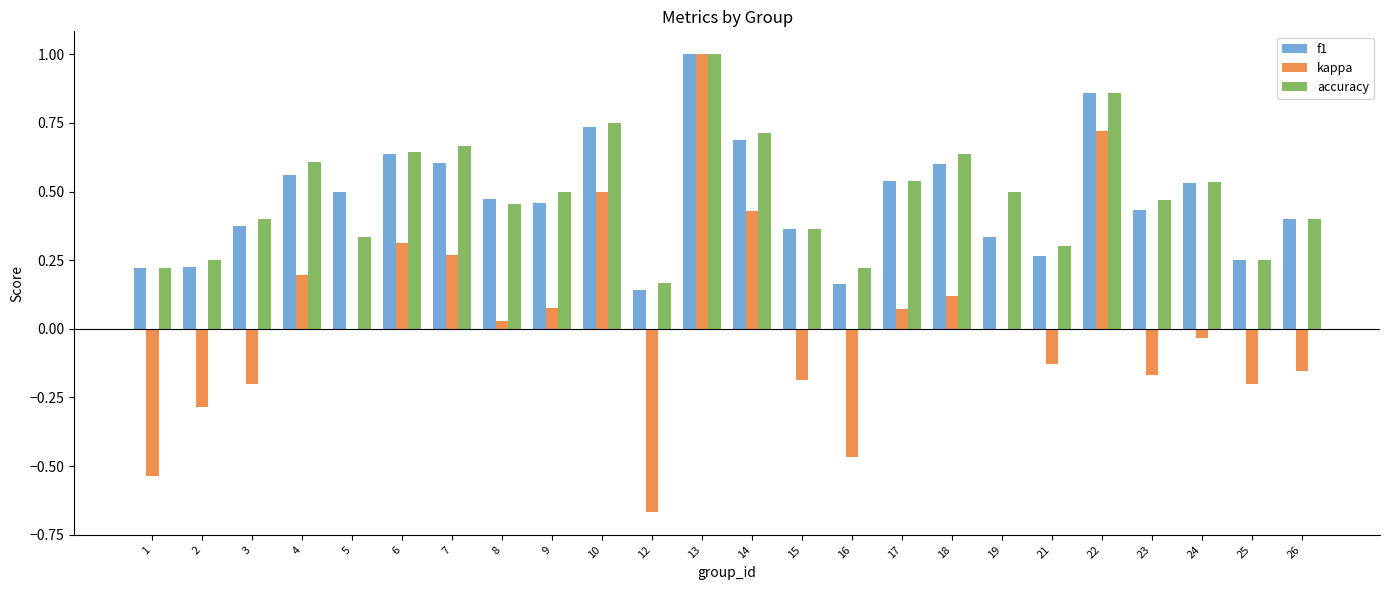

What is the greatest value displayed?

1.0